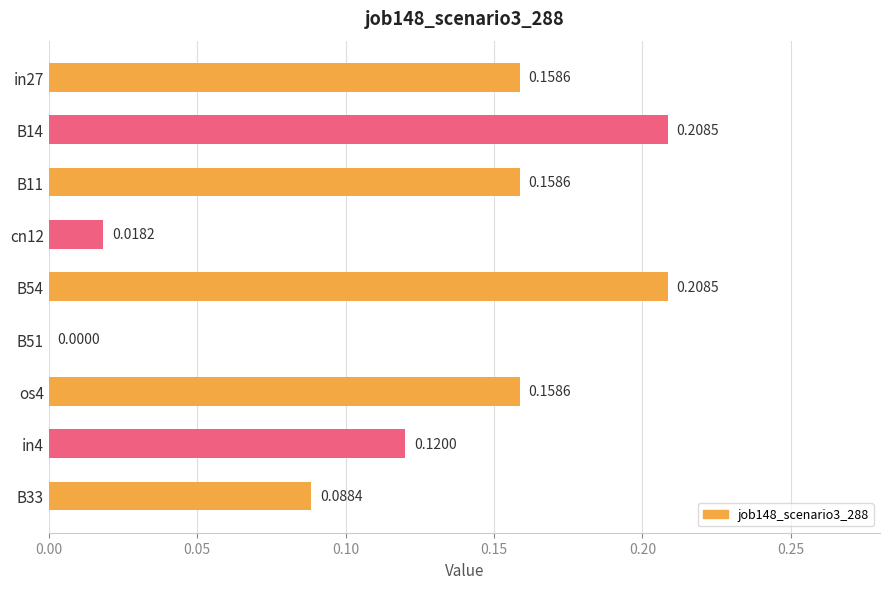

What is the sum of all values?

1.1